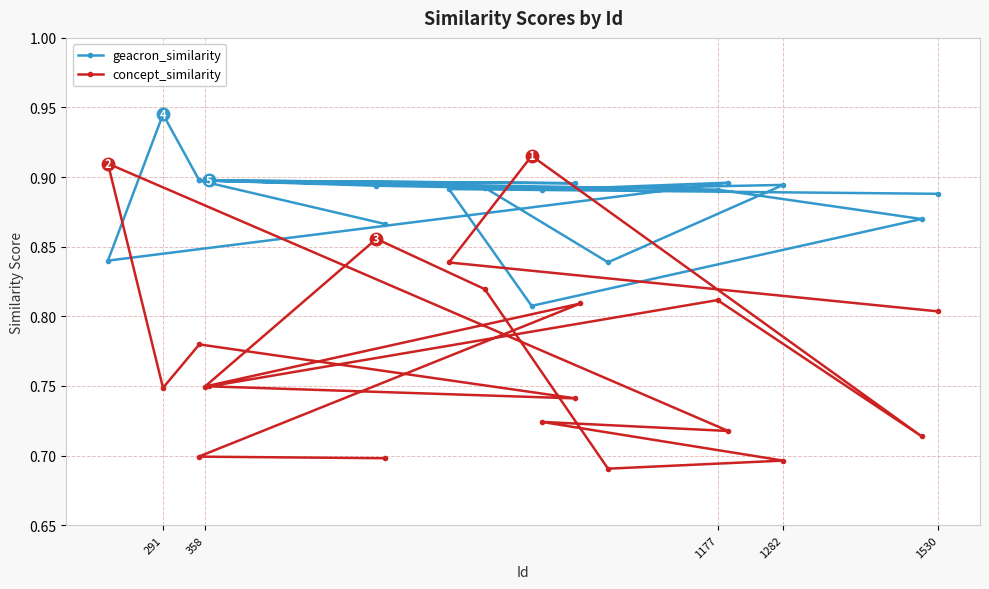

At how many categories does at least one series exceed 0?

20